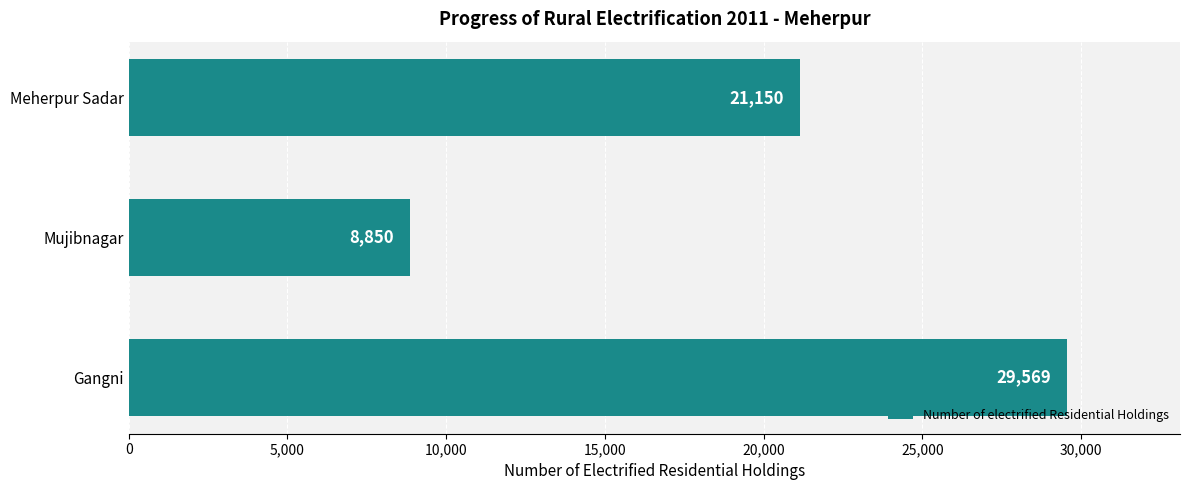

Count the number of categories in the chart.

3